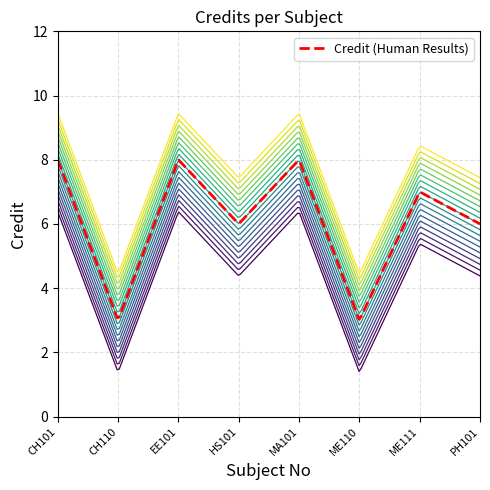

How many lines are shown in the chart?

1